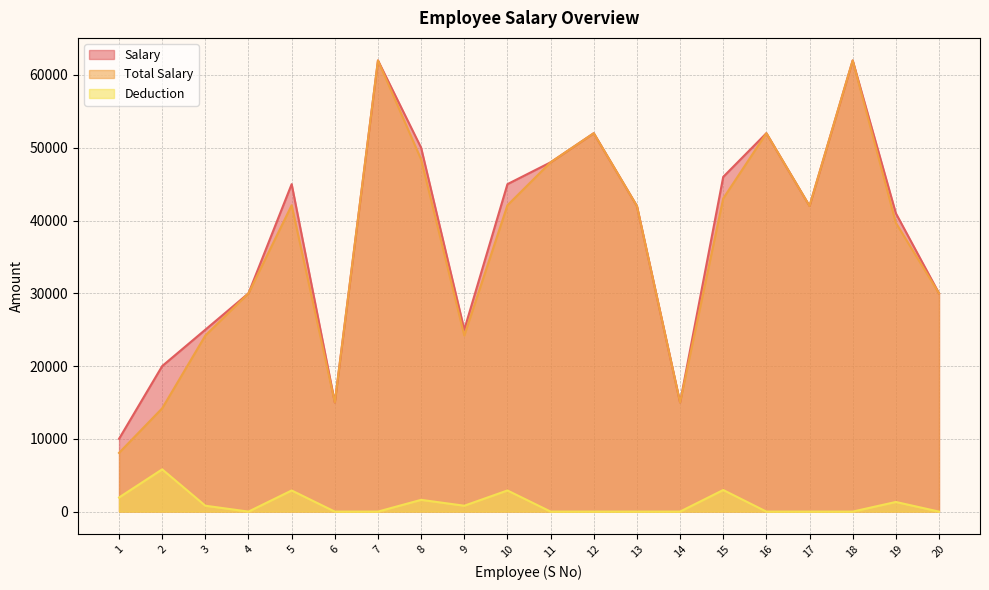

True or false: Deduction has more than 0 points higher than both neighbors.

True